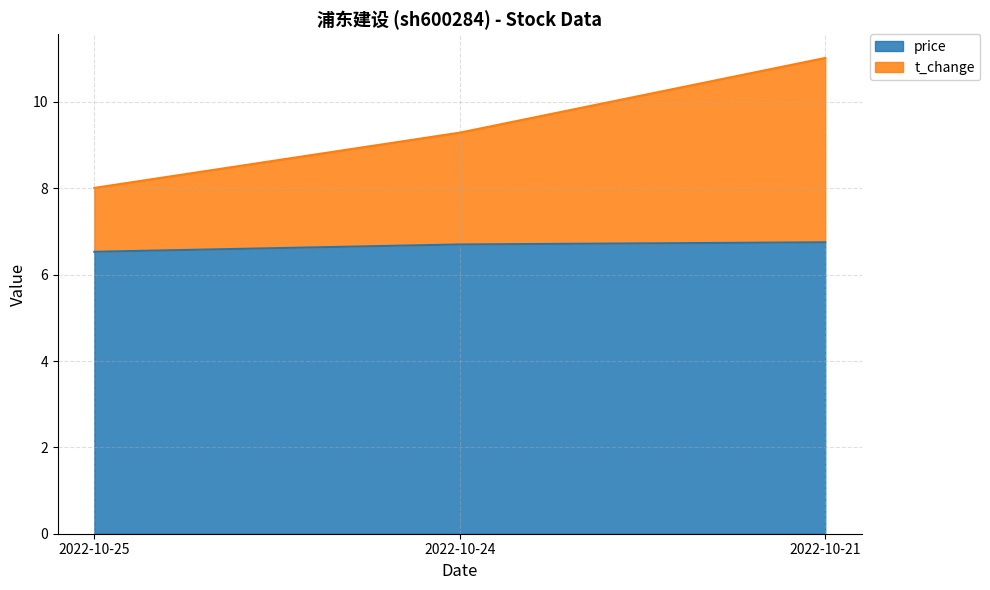

What is the difference between the highest and lowest values at 2022-10-24?

2.6